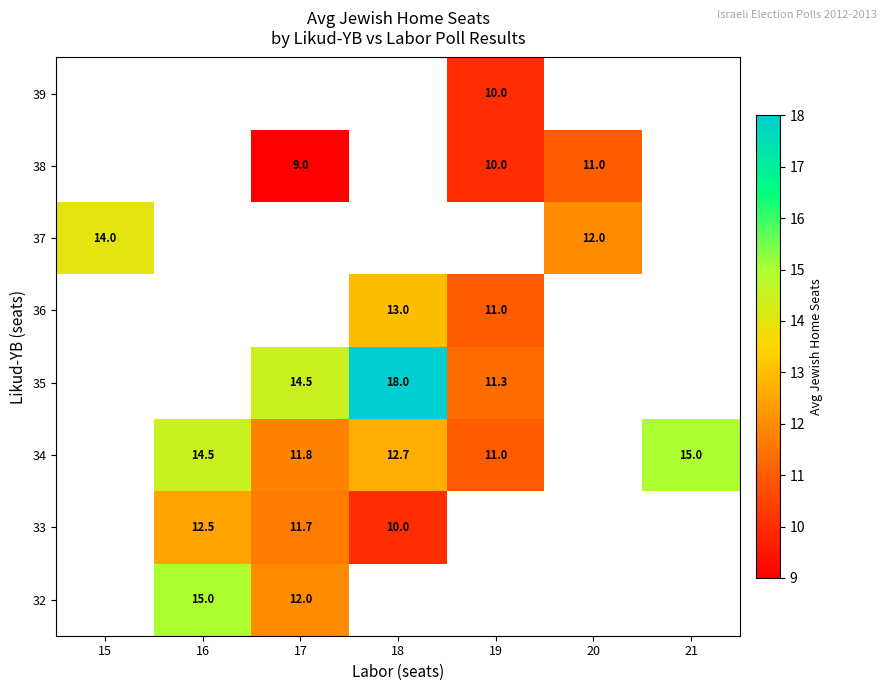

Which category has the highest value across all series?

18